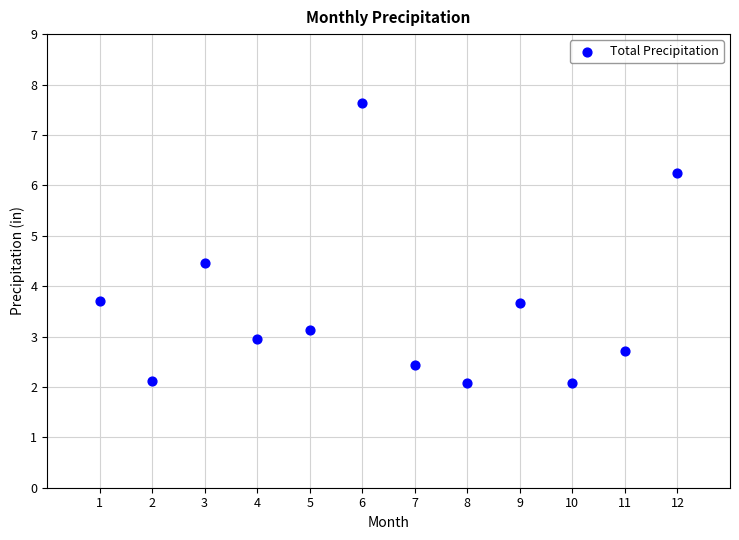

What is the range of Y values (max minus min)?

5.6